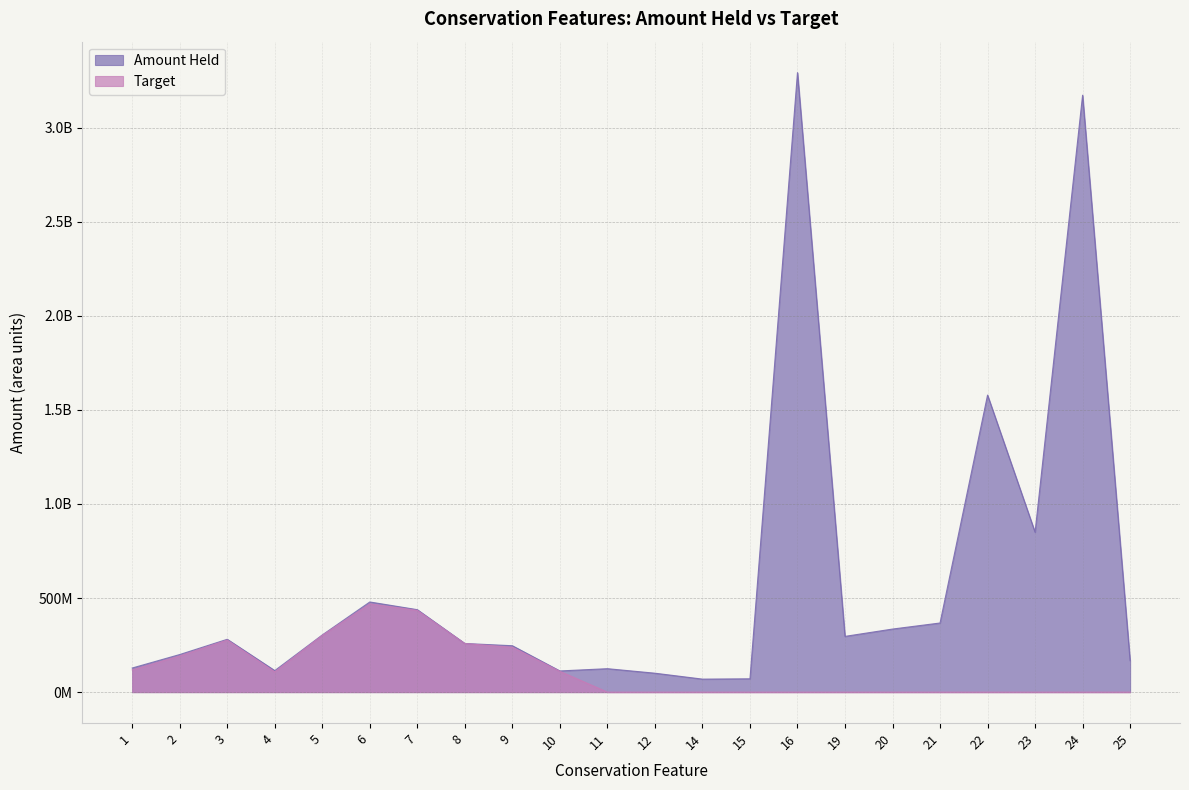

True or false: Amount Held has more than 1 points higher than both neighbors.

True